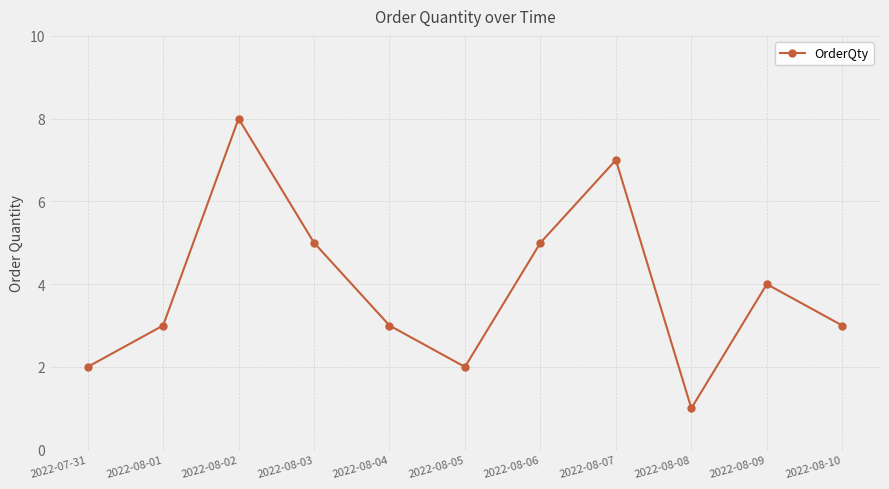

What is the label of the 2nd point from the left?

2022-08-01